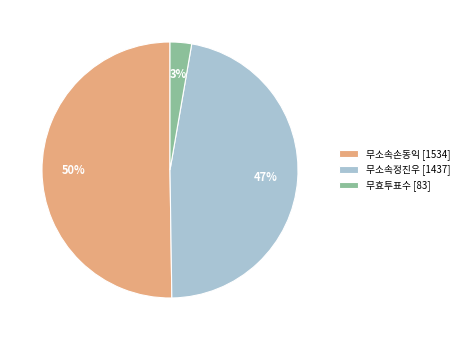

Which has a higher value, 무소속정진우 or 무소속손동익?

무소속손동익